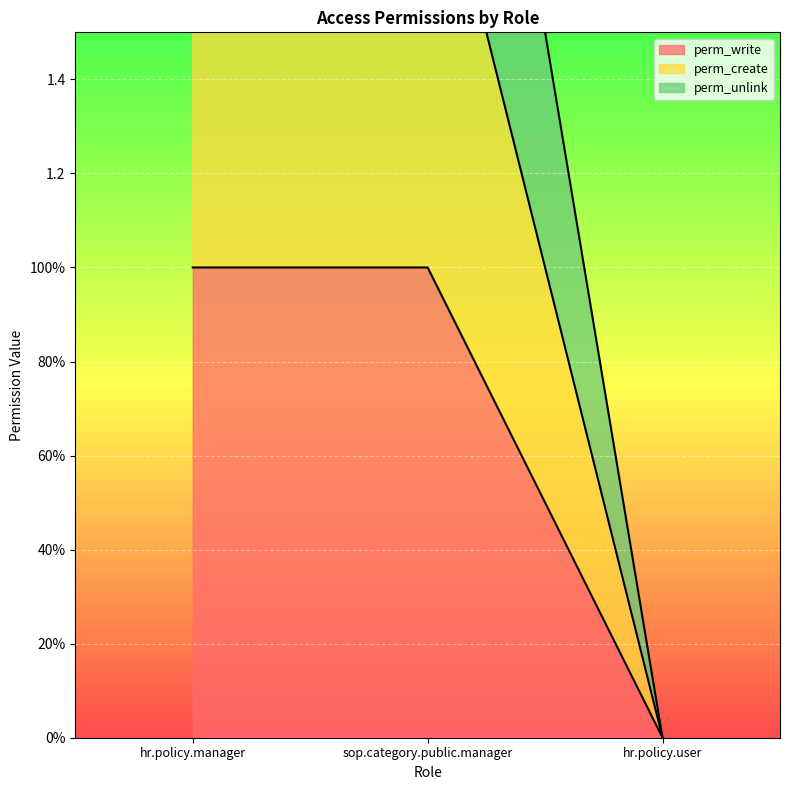

How many lines are shown in the chart?

3